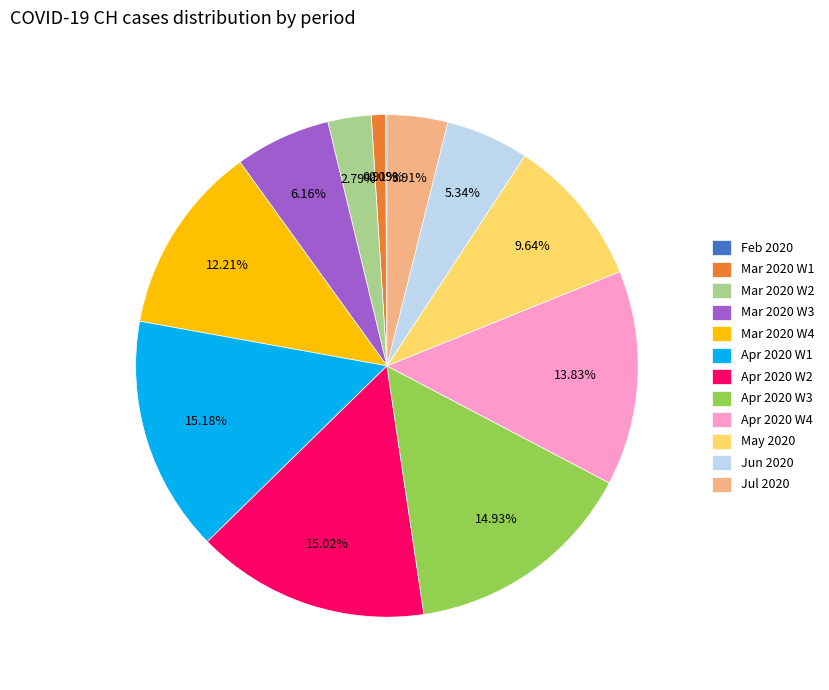

To the nearest percent, what is the average slice percentage?

8%